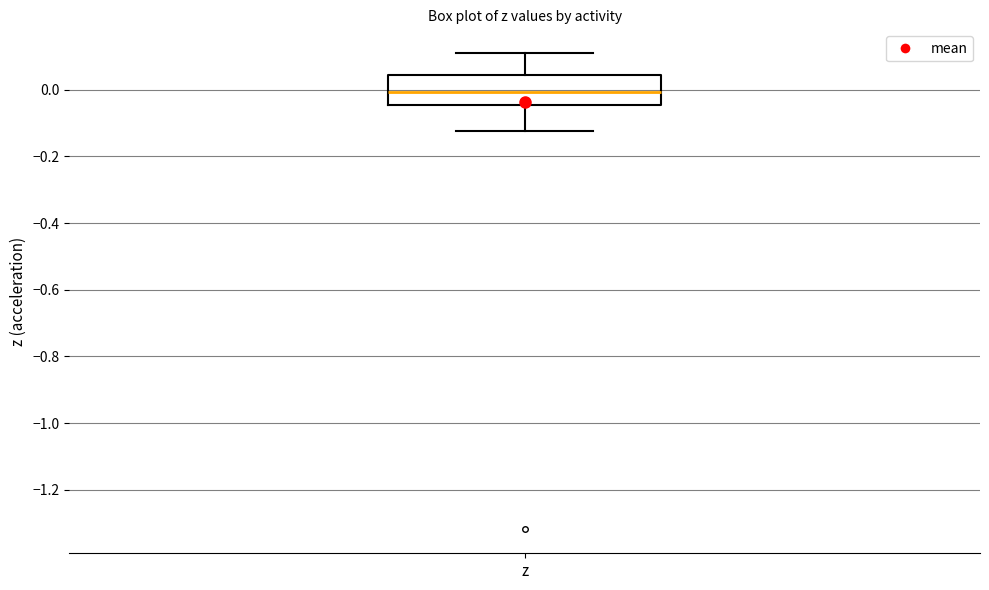

Transcribe this box plot: give where the median line is, the range the box spans, and where the two whiskers end, as read against the y-axis. The values are not printed on the chart, so give them approximately, as read against the axis.

median 0.00, box -0.04 to 0.04, whiskers -0.12 to 0.12